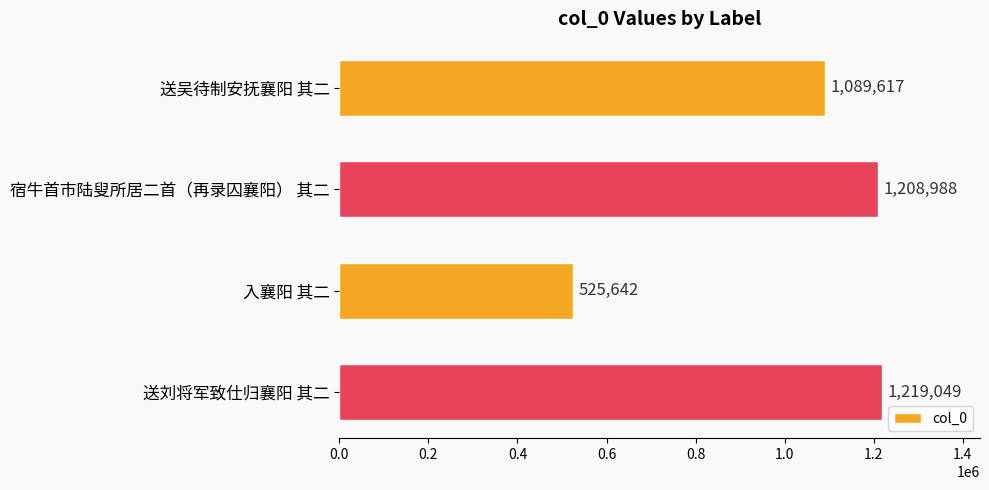

What is the sum of all values?

4043296